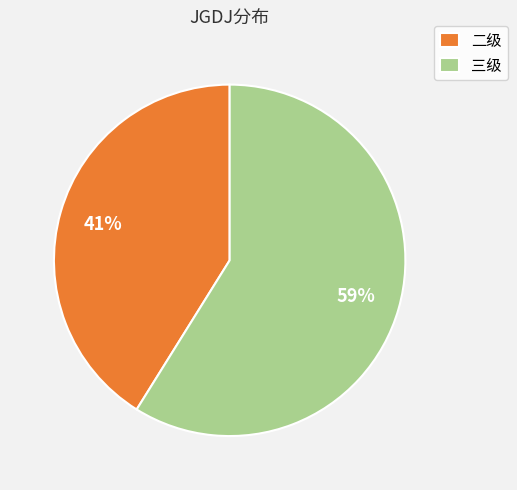

Which slice represents more than half of the pie?

三级